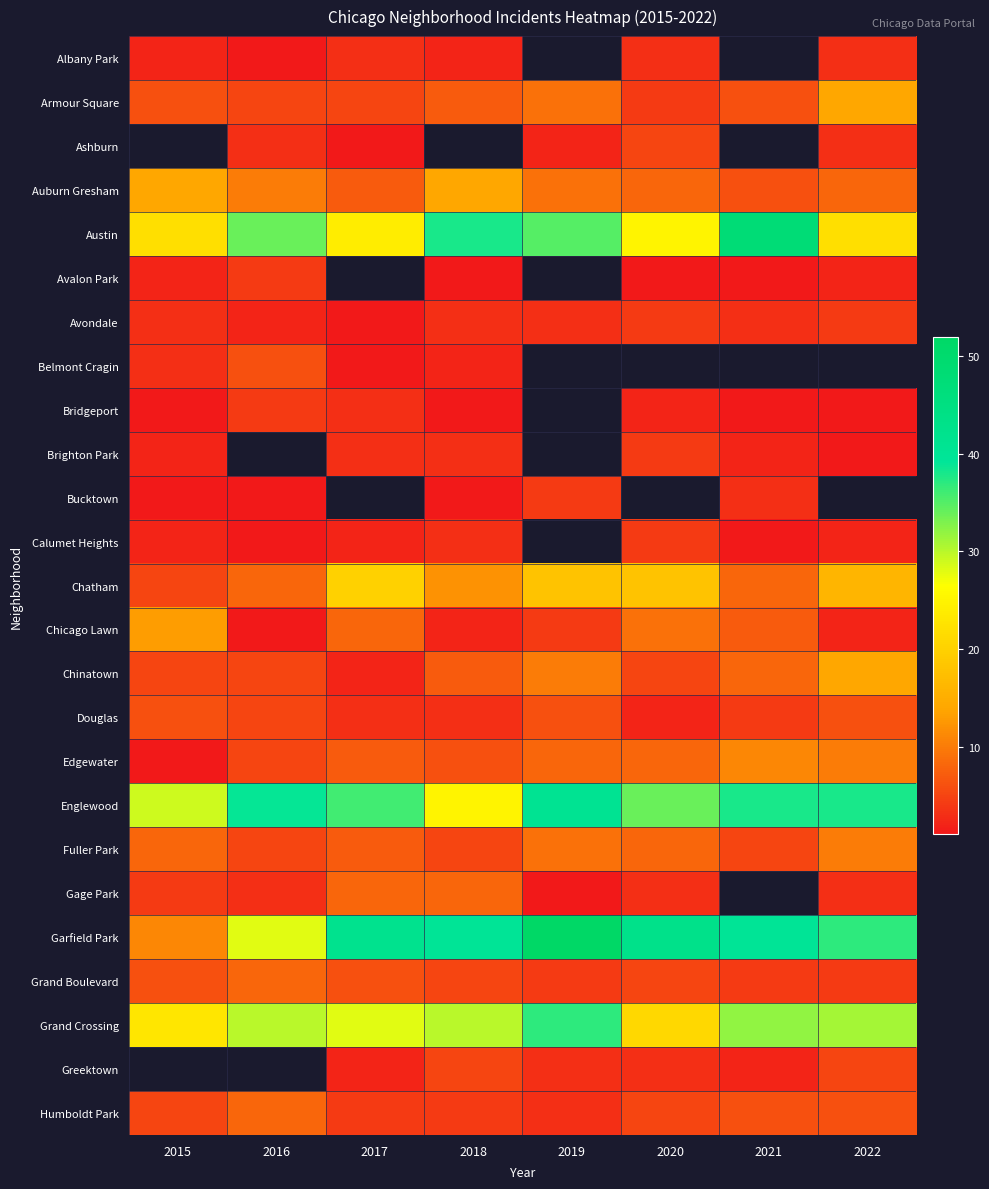

The Calumet Heights series shows 2.0 at 2017. True or false?

True